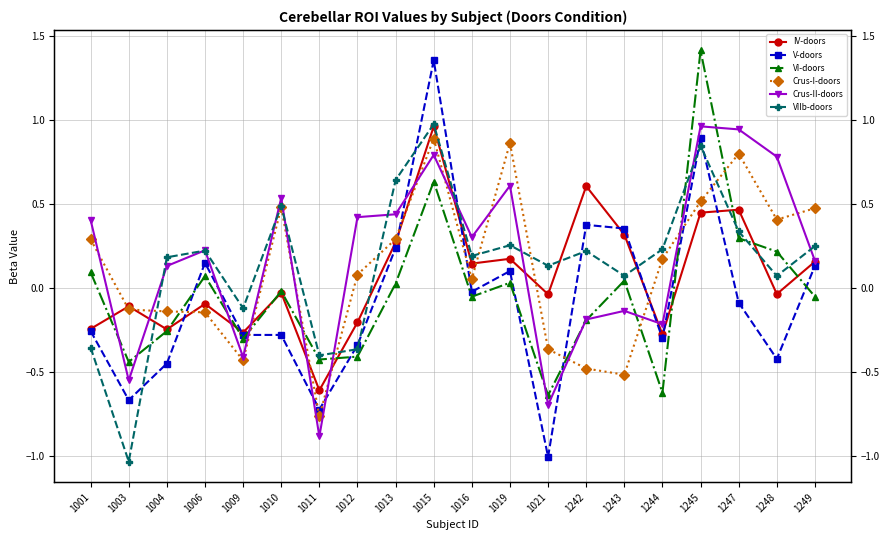

How many positive values does the VI-doors series have?

9